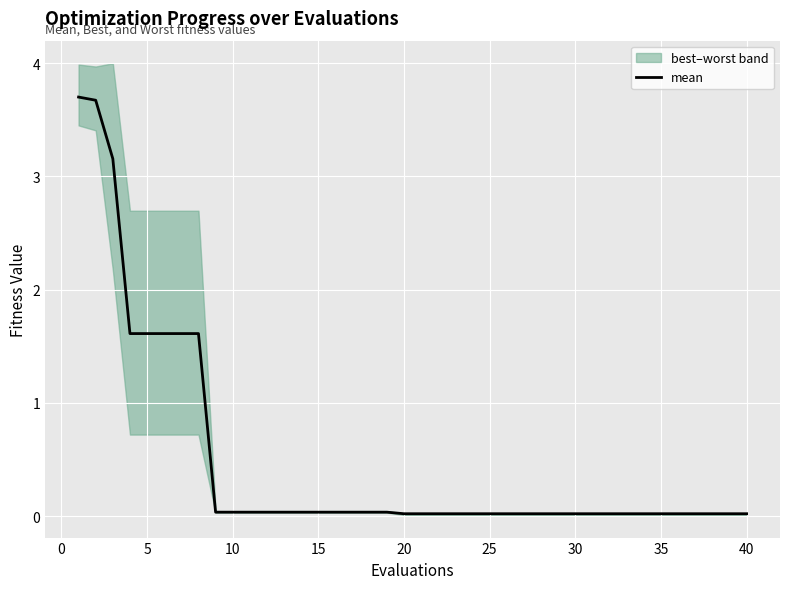

What is the greatest value displayed?

3.7